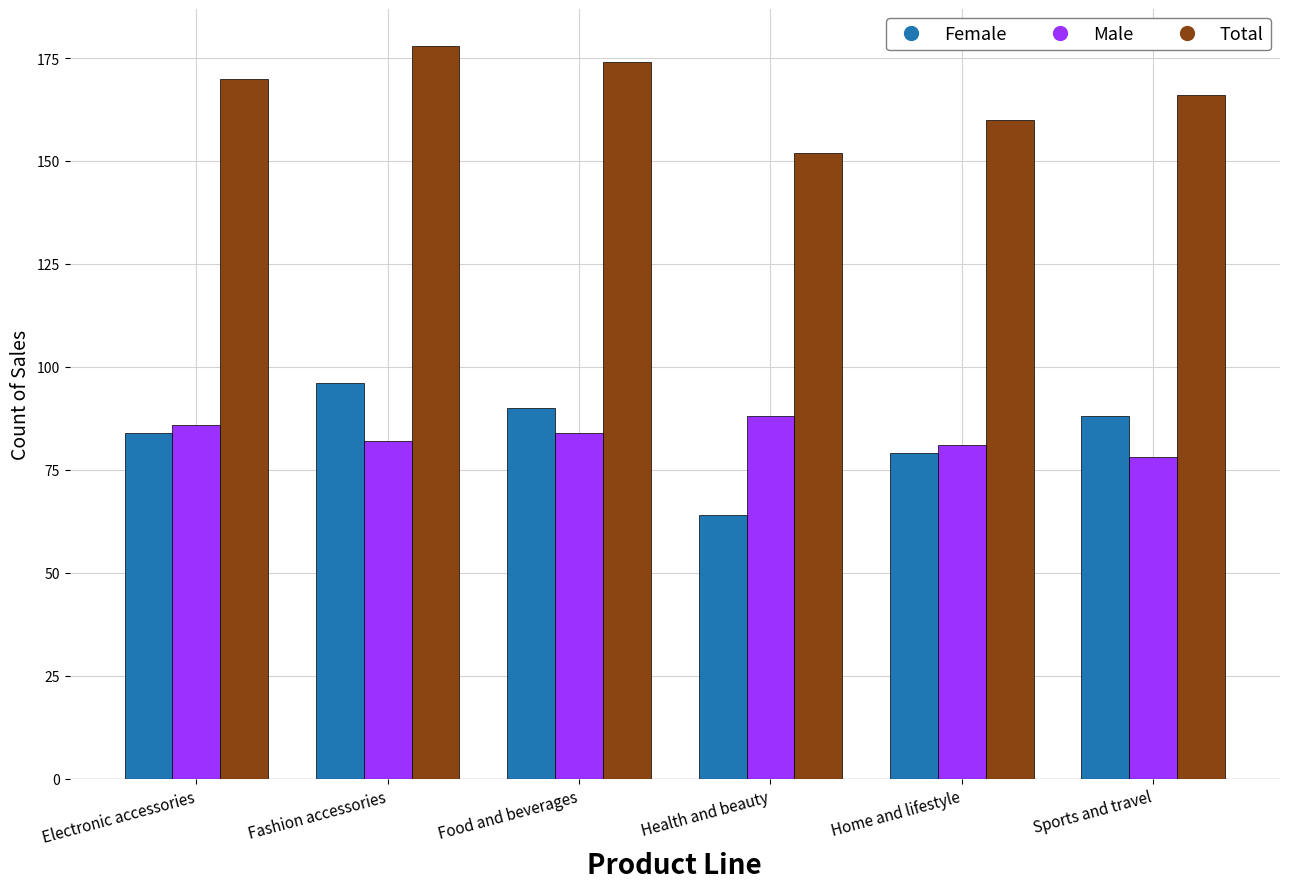

What is the difference between the highest and lowest values at Food and beverages?

90